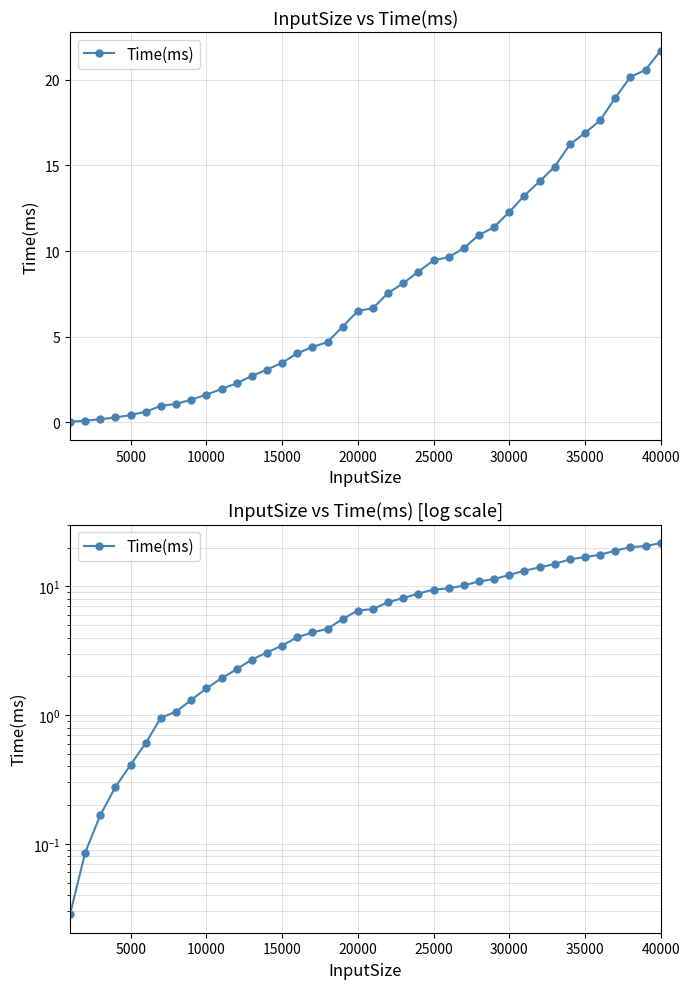

What is the difference between the maximum and minimum values?

21.7